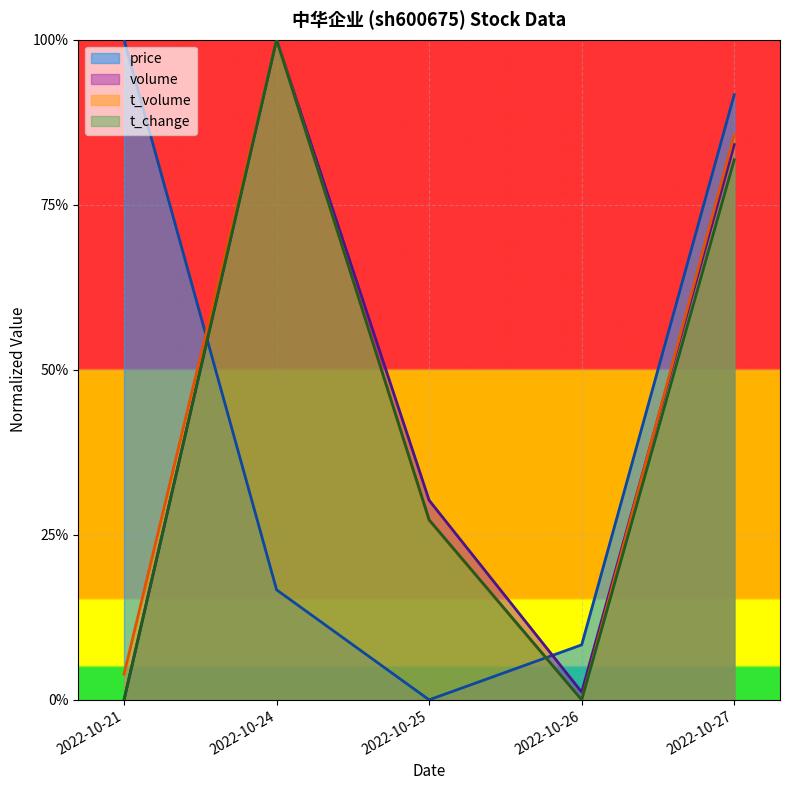

Which has a higher value, 2022-10-27 or 2022-10-26?

2022-10-27